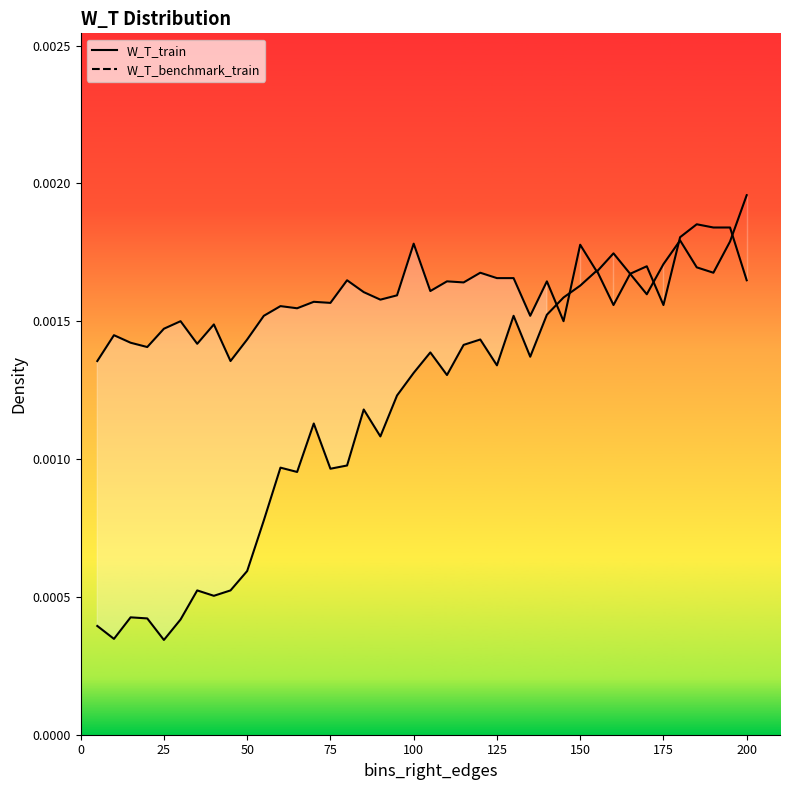

Rank the series by their average value, from highest to lowest.

W_T_benchmark_train, W_T_train